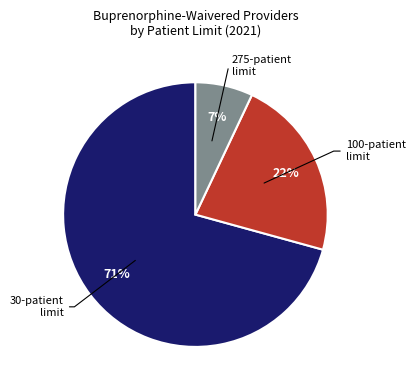

Does any single category account for the majority?

Yes